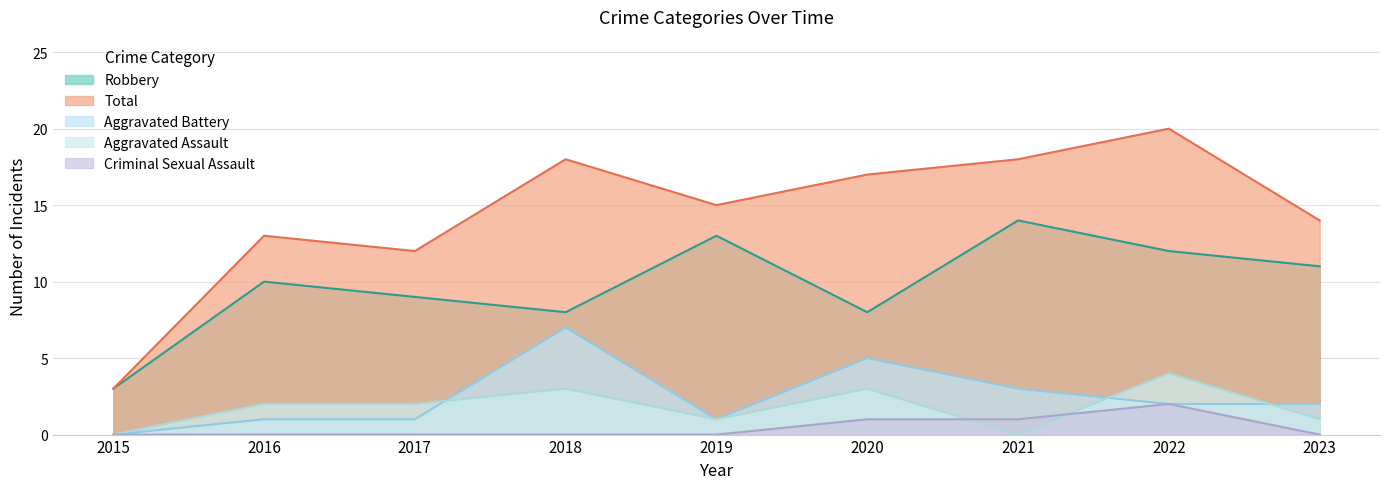

True or false: Aggravated Battery and Criminal Sexual Assault intersect in this chart.

False